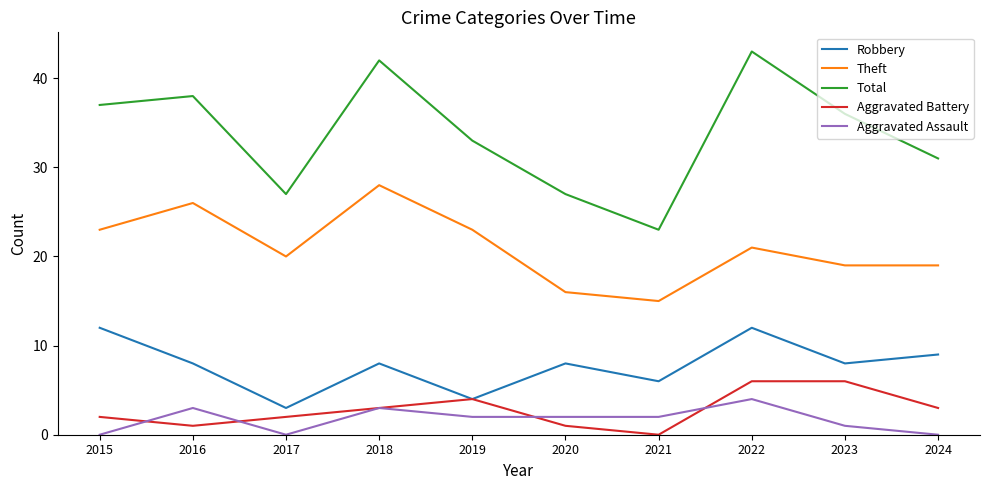

What is the spread (max minus min) of values at 2017?

27